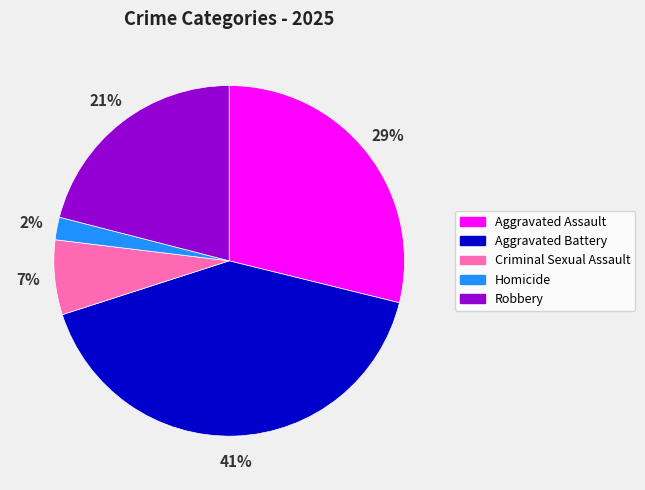

Combined, do Robbery and Homicide account for over 50%?

No